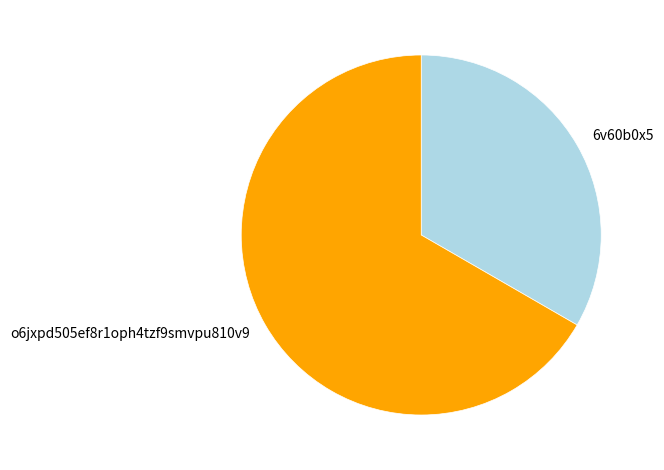

What is the majority slice?

o6jxpd505ef8r1oph4tzf9smvpu810v9